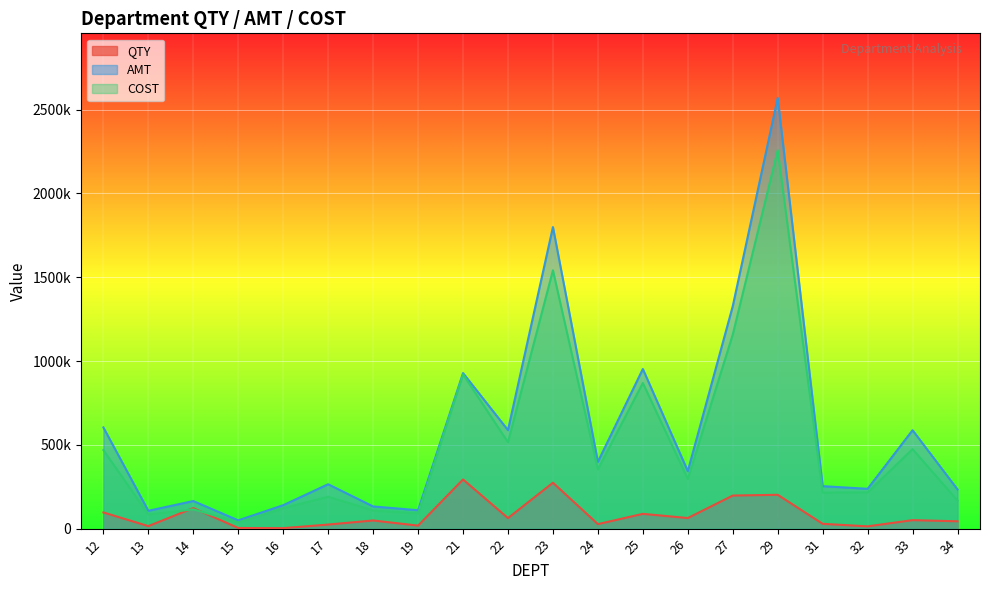

What is the difference between the AMT values at 21 and 31?

674894.6